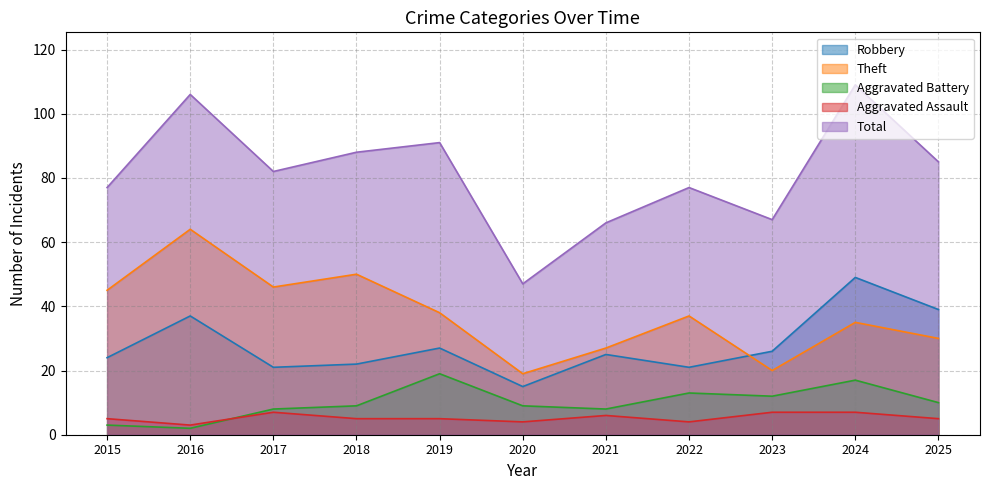

At which category is the sum across all series the highest?

2024